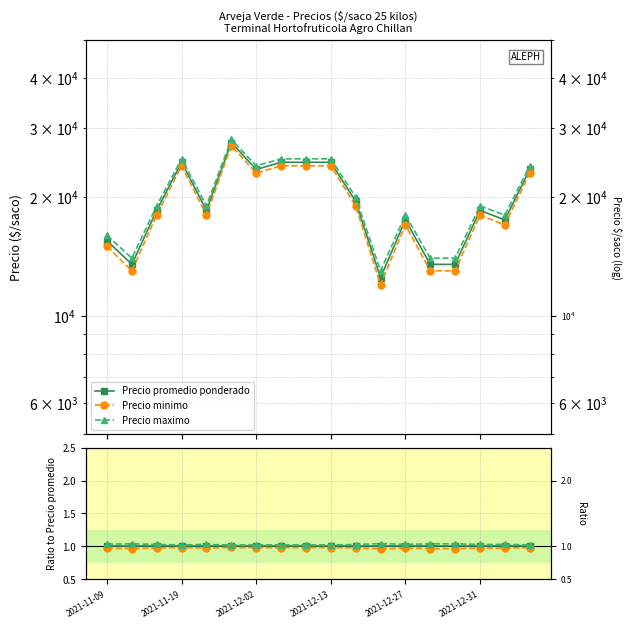

Read the Precio minimo value at 14.

1.0